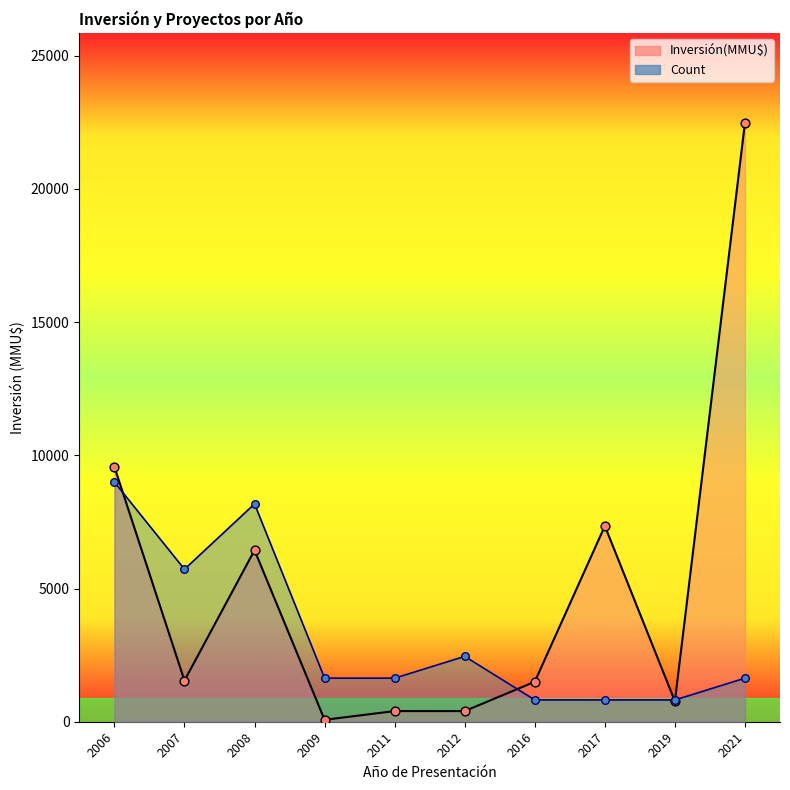

Which series has the largest Y range (max minus min)?

Inversión(MMU$)